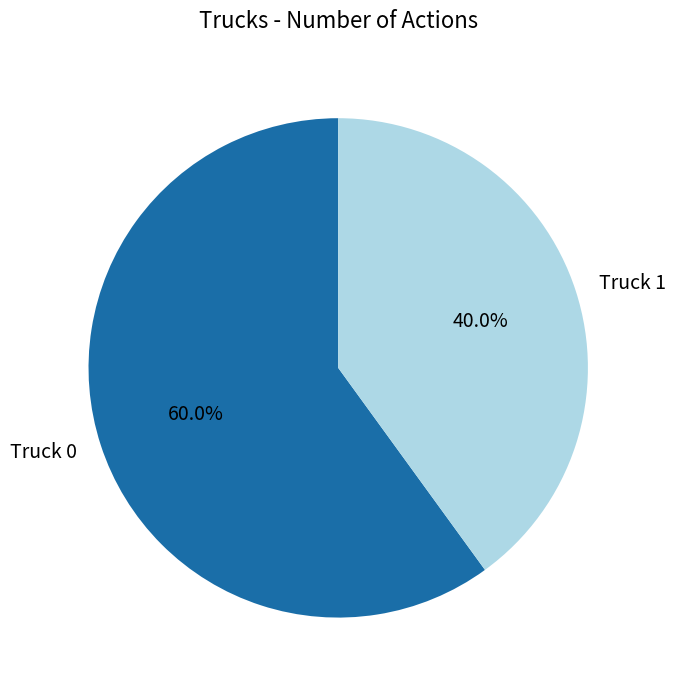

Between Truck 0 and Truck 1, which is larger?

Truck 0